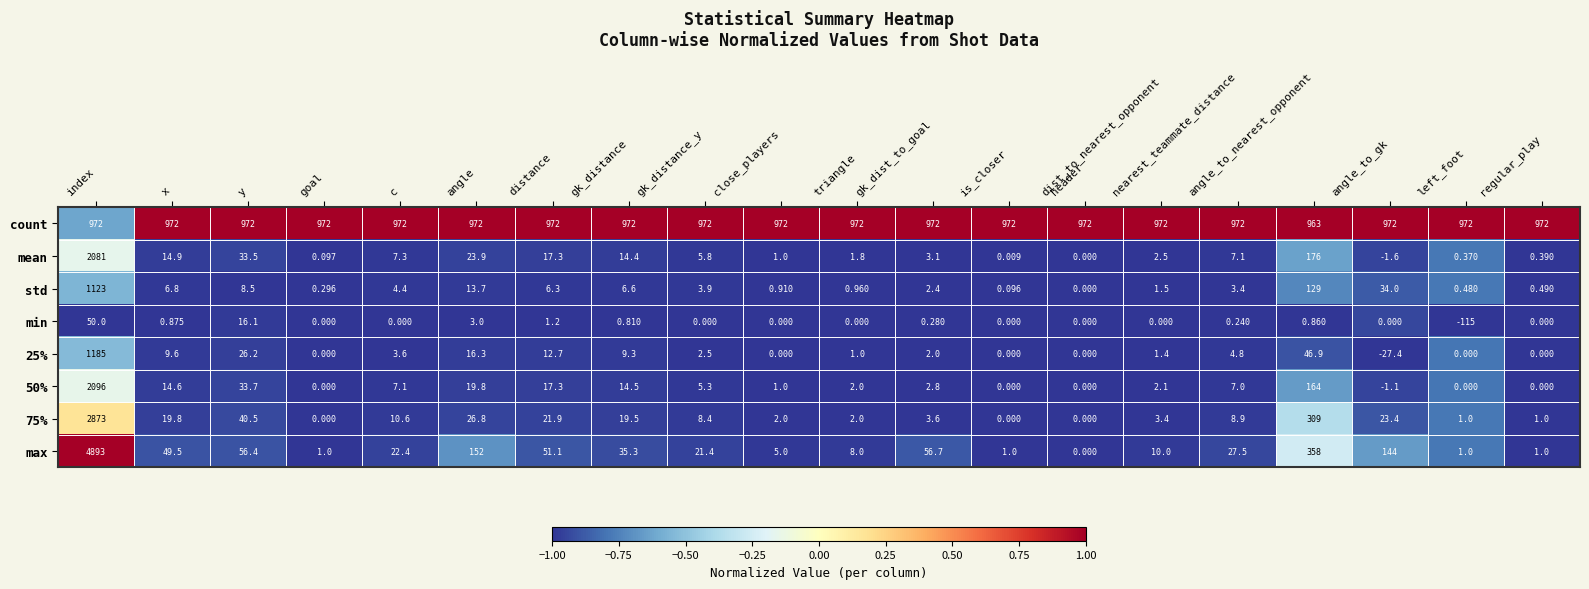

Between index and nearest_teammate_distance, which series saw the biggest shift?

max